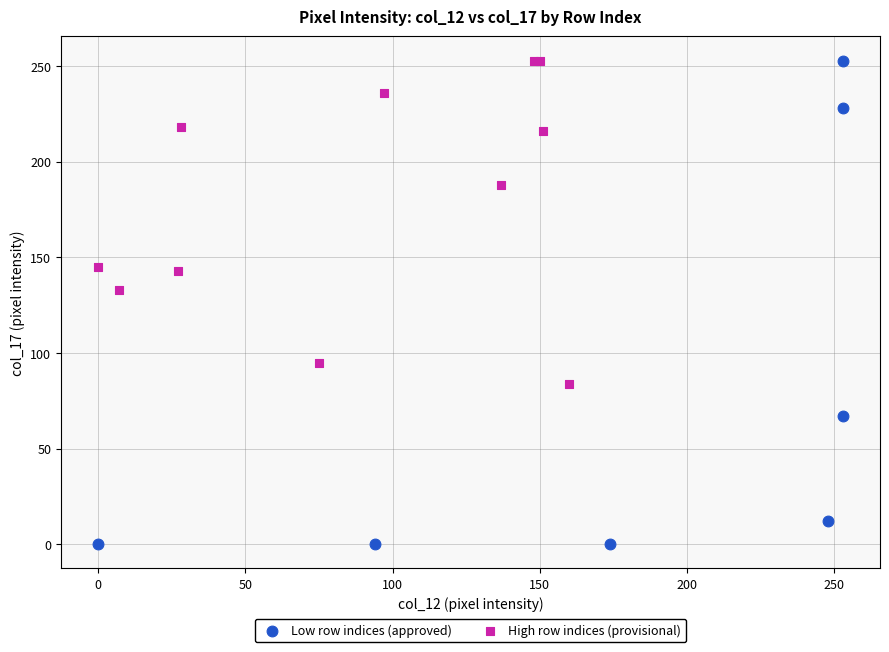

Which series reaches the minimum Y coordinate?

Low row indices (approved)